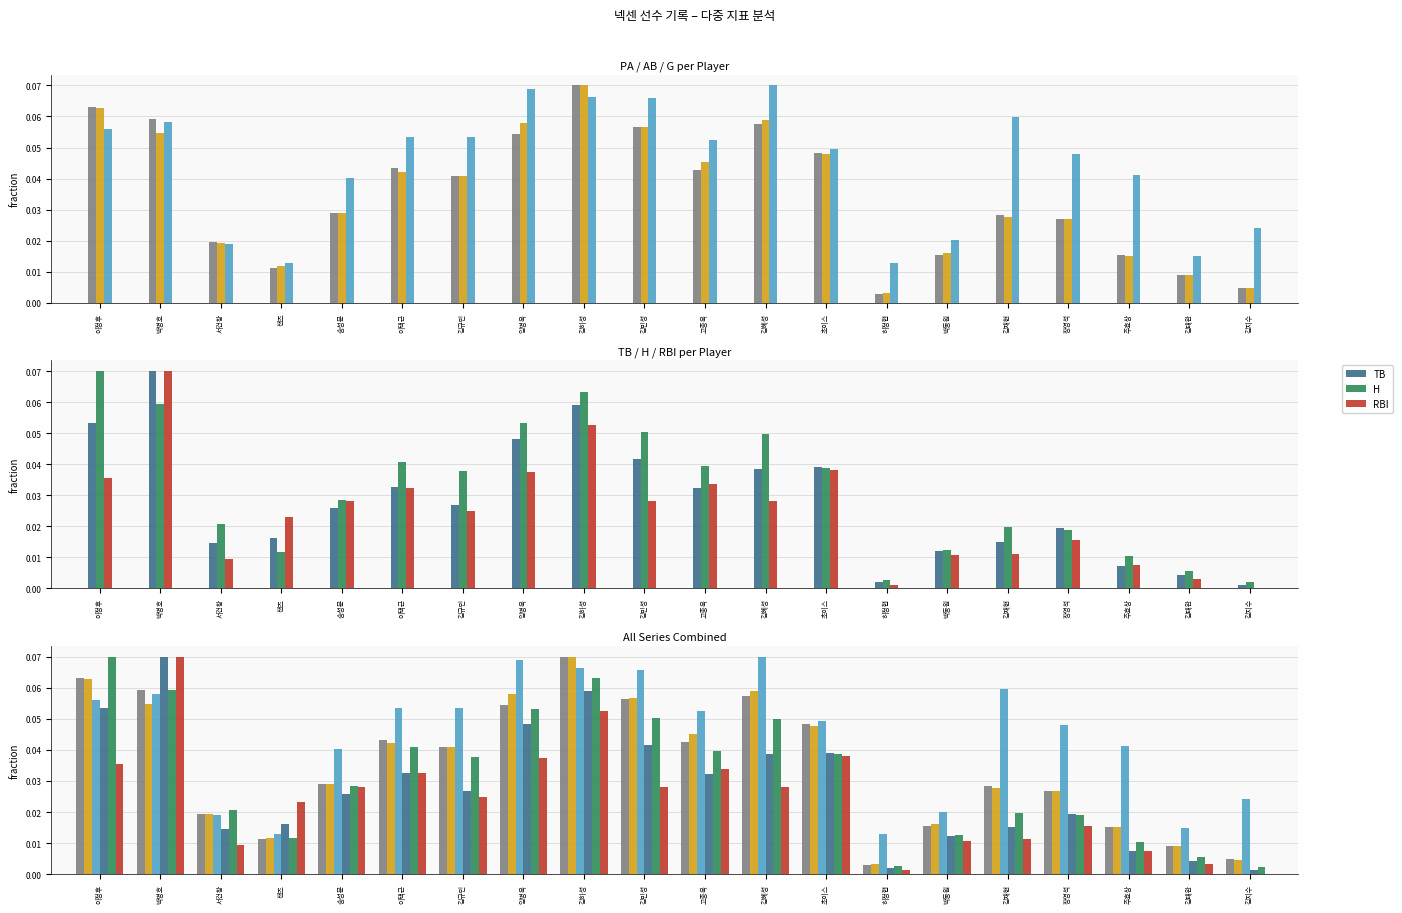

The value of H at 주효상 is 0.0. True or false?

True